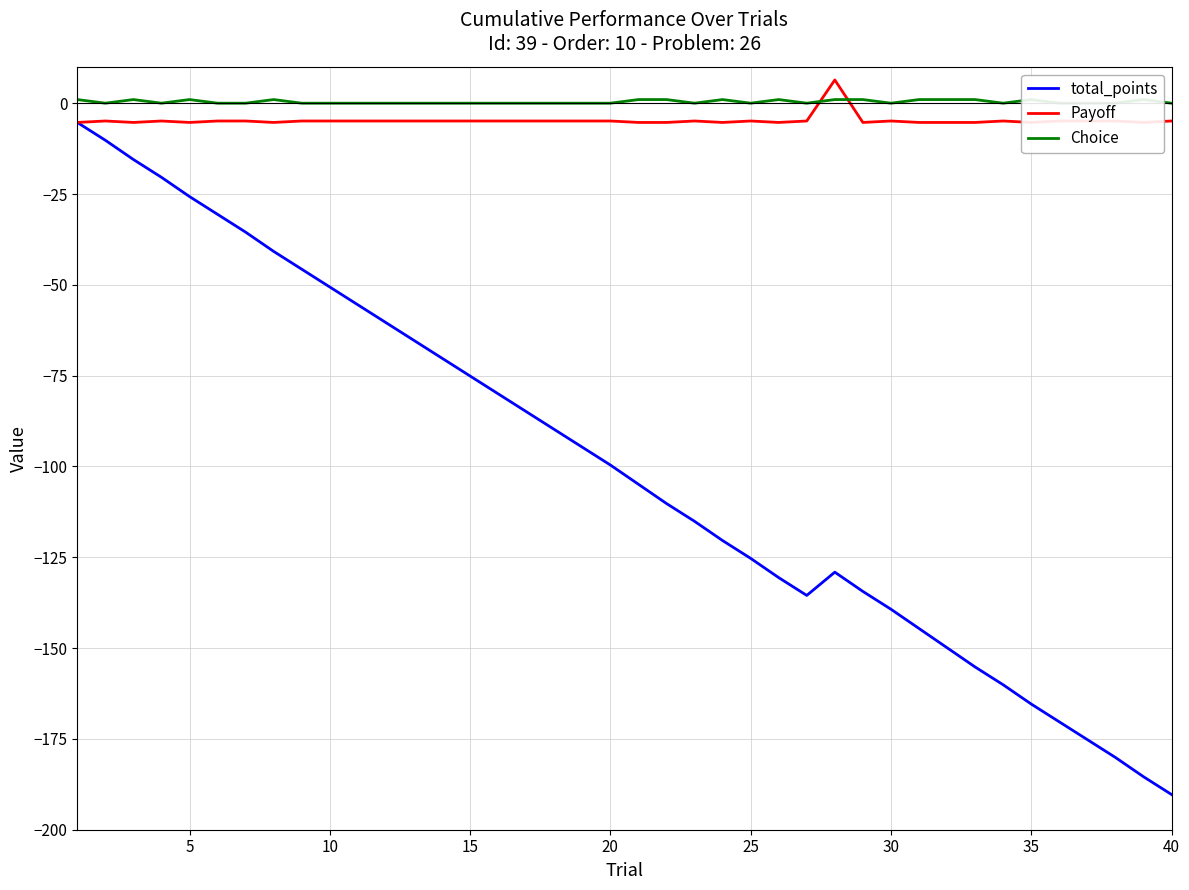

What is the average value of the Payoff series?

-4.8